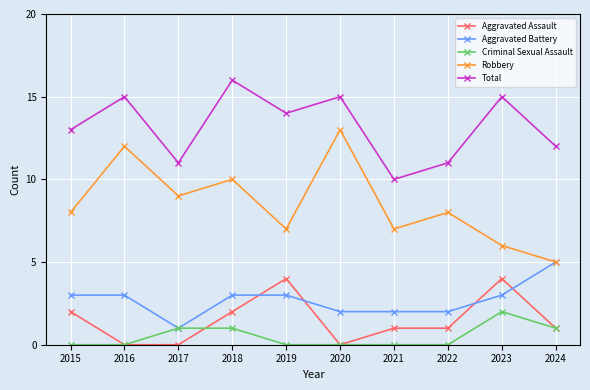

True or false: Aggravated Battery and Total intersect in this chart.

False